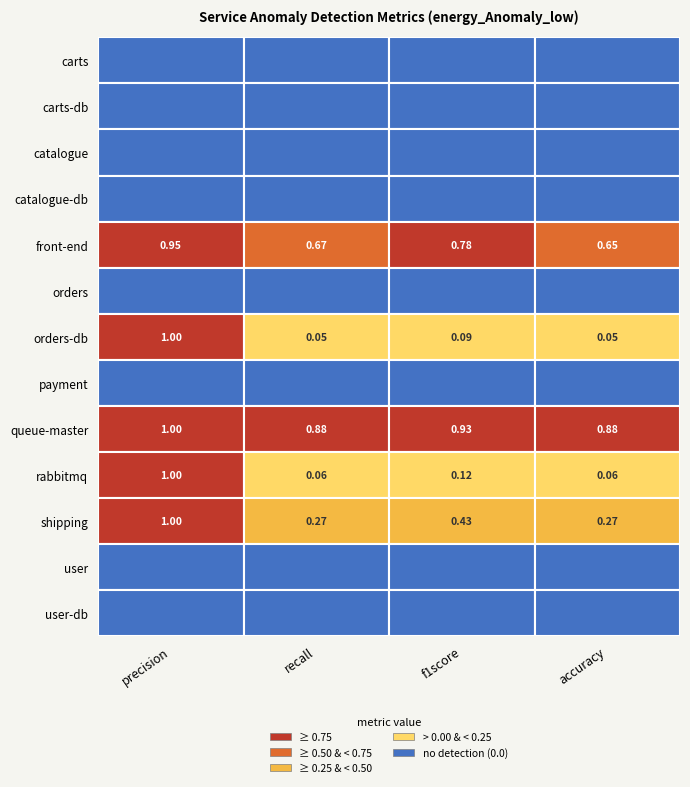

Which category has the highest value across all series?

precision